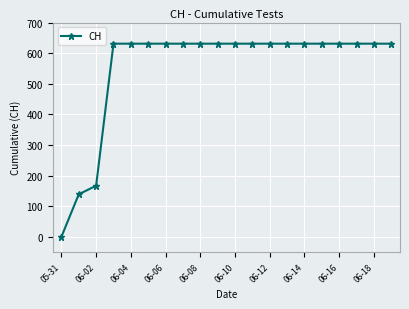

What is the difference between the second highest and second lowest values?

492